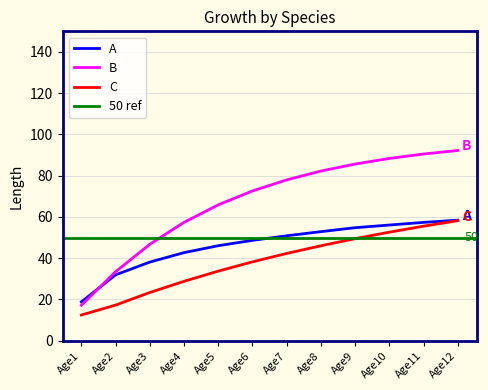

List the series in order of their overall mean, lowest first.

C, A, B